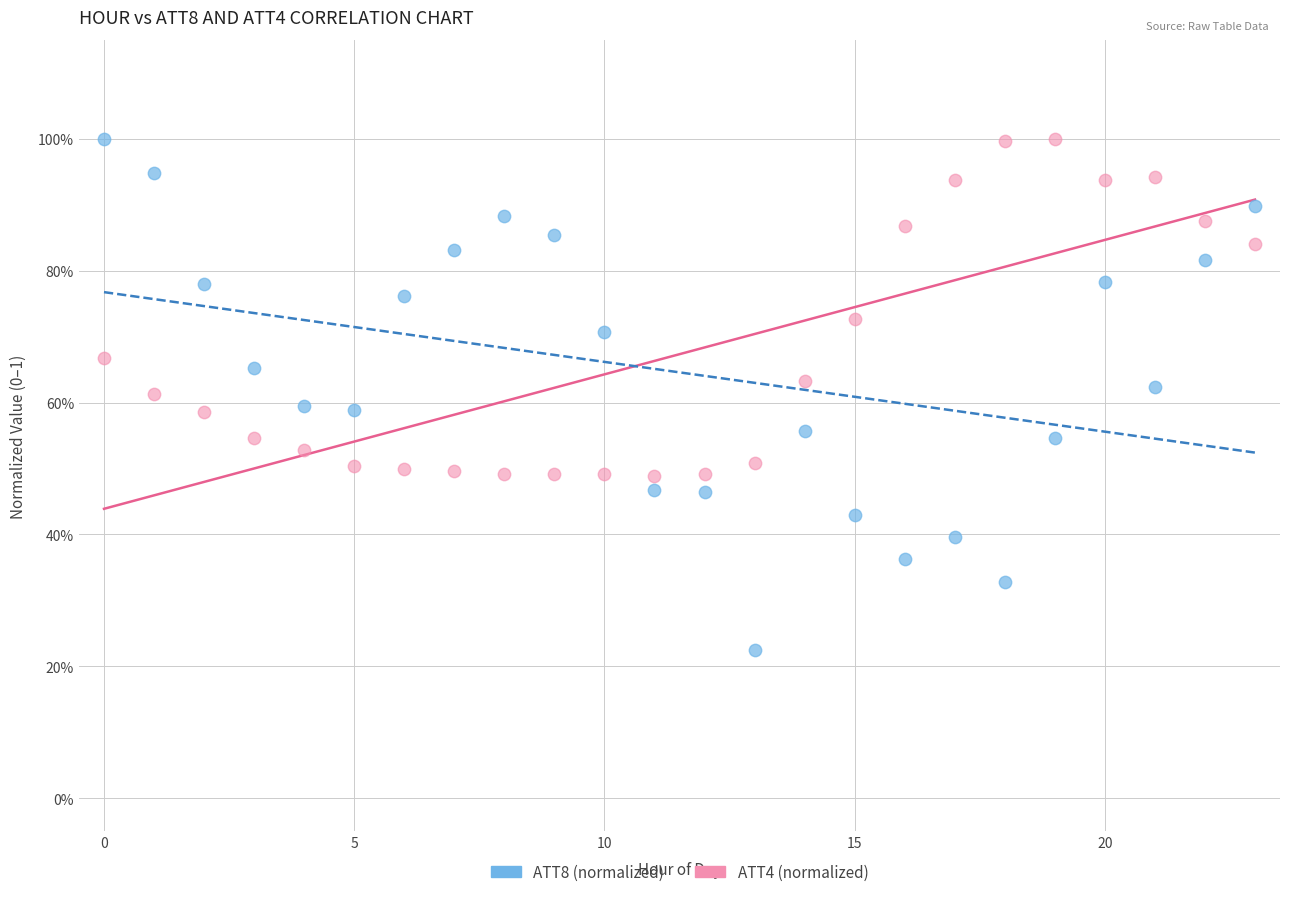

Which series has the largest Y range (max minus min)?

ATT8 (normalized)